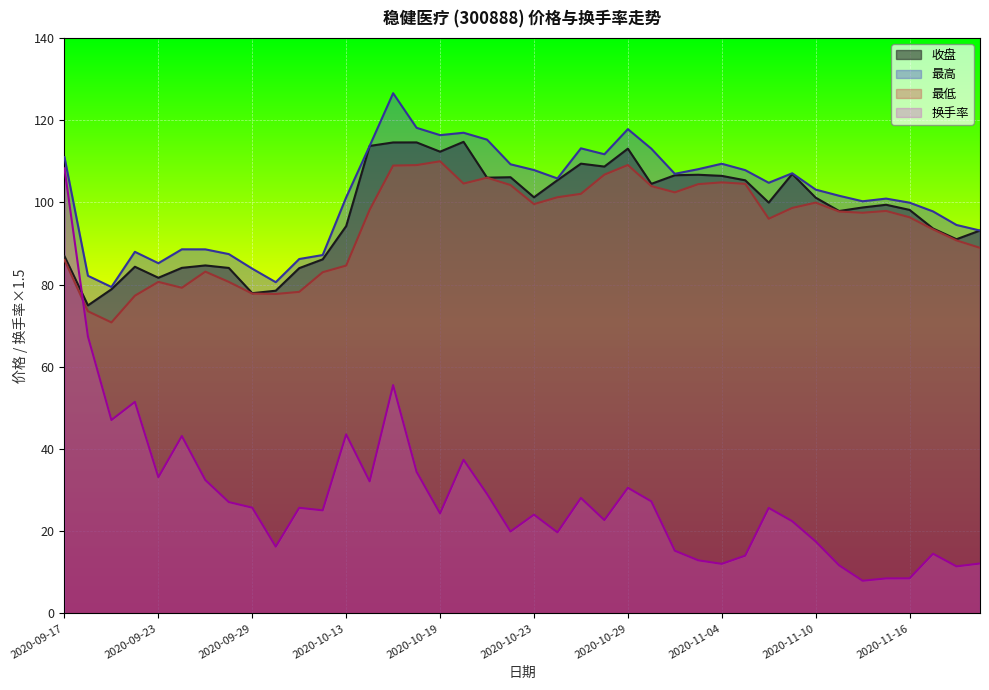

What position from the right is 2020-11-13?

5